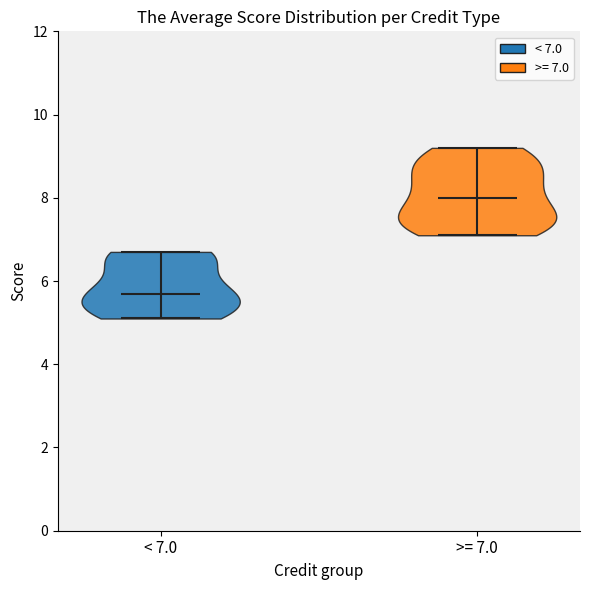

Reading left to right, read every violin against the y-axis: where its median line is, and the lowest and highest points it reaches. The values are not printed on the chart, so give them approximately, as read against the axis.

< 7.0: median line 5.8, lowest point 5.2, highest point 6.8
>= 7.0: median line 8.0, lowest point 7.2, highest point 9.2